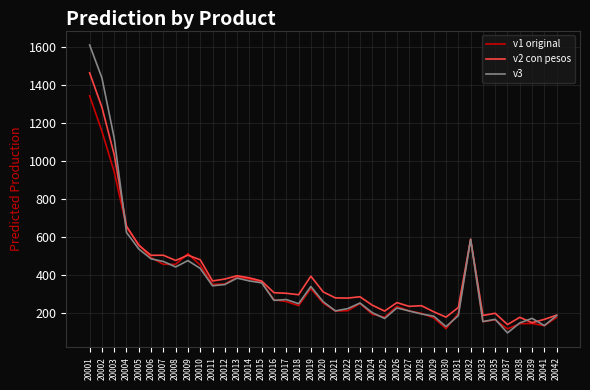

What value does the v3 series have at 20008?

440.7